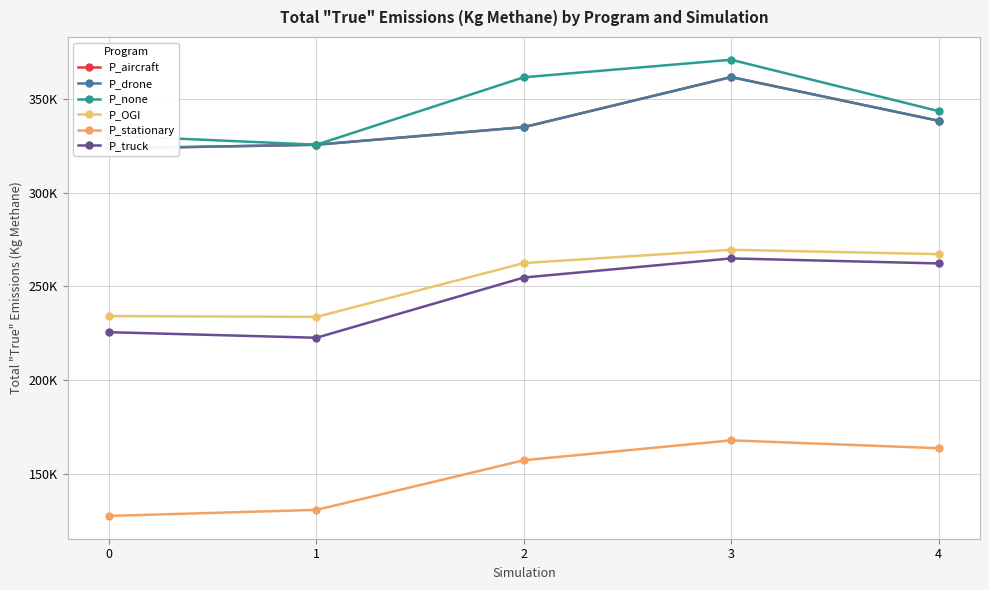

What is the total value across all series at 3?

1796411.7